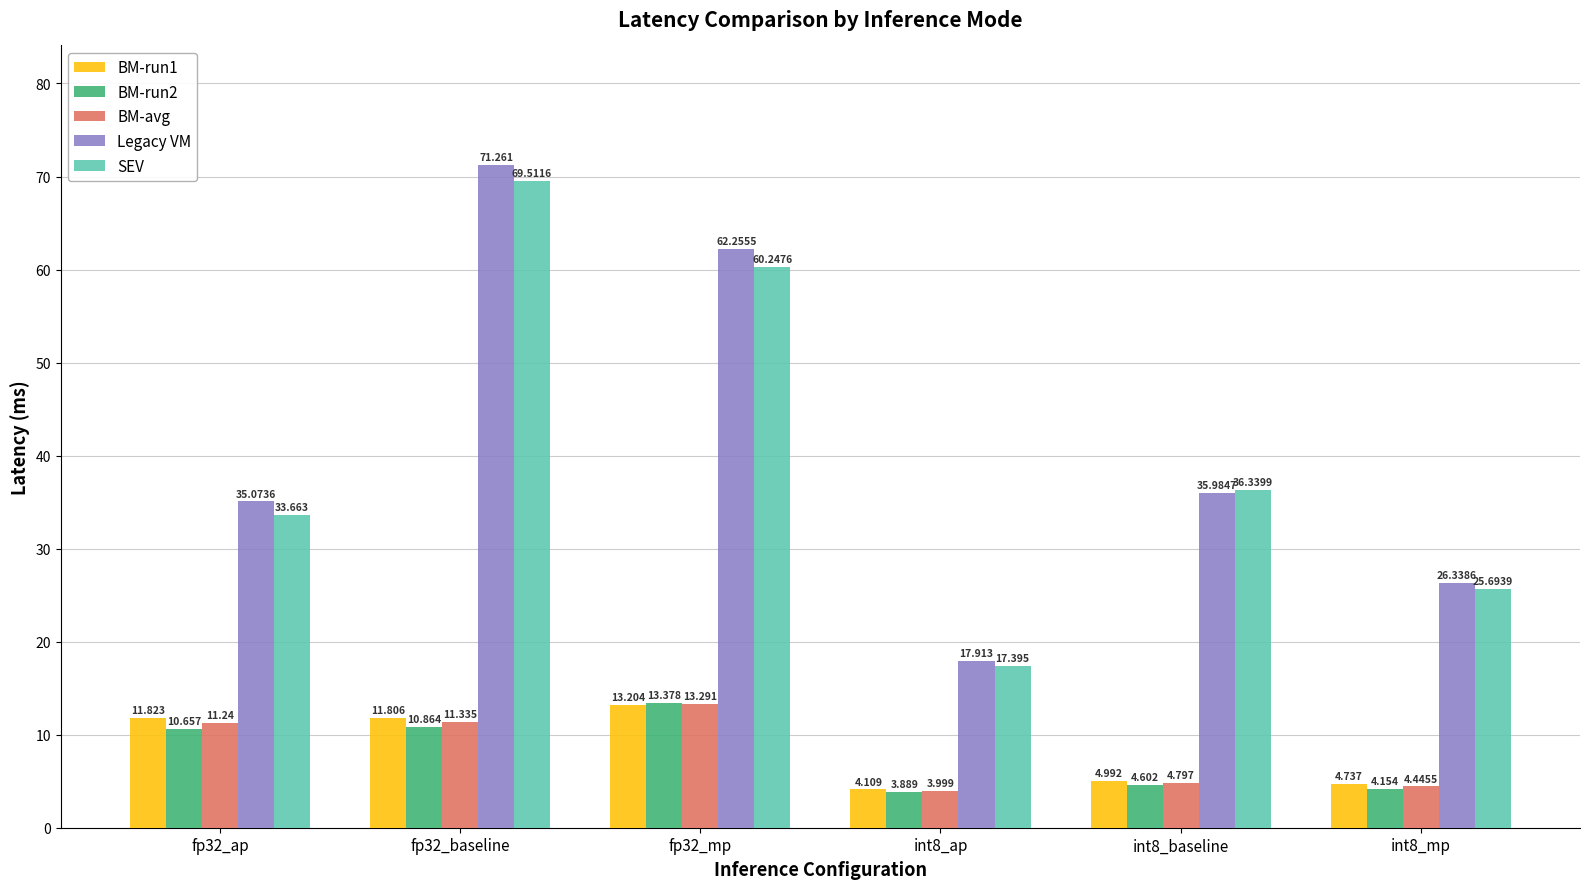

What is the approximate value of Legacy VM at fp32_mp?

62.3